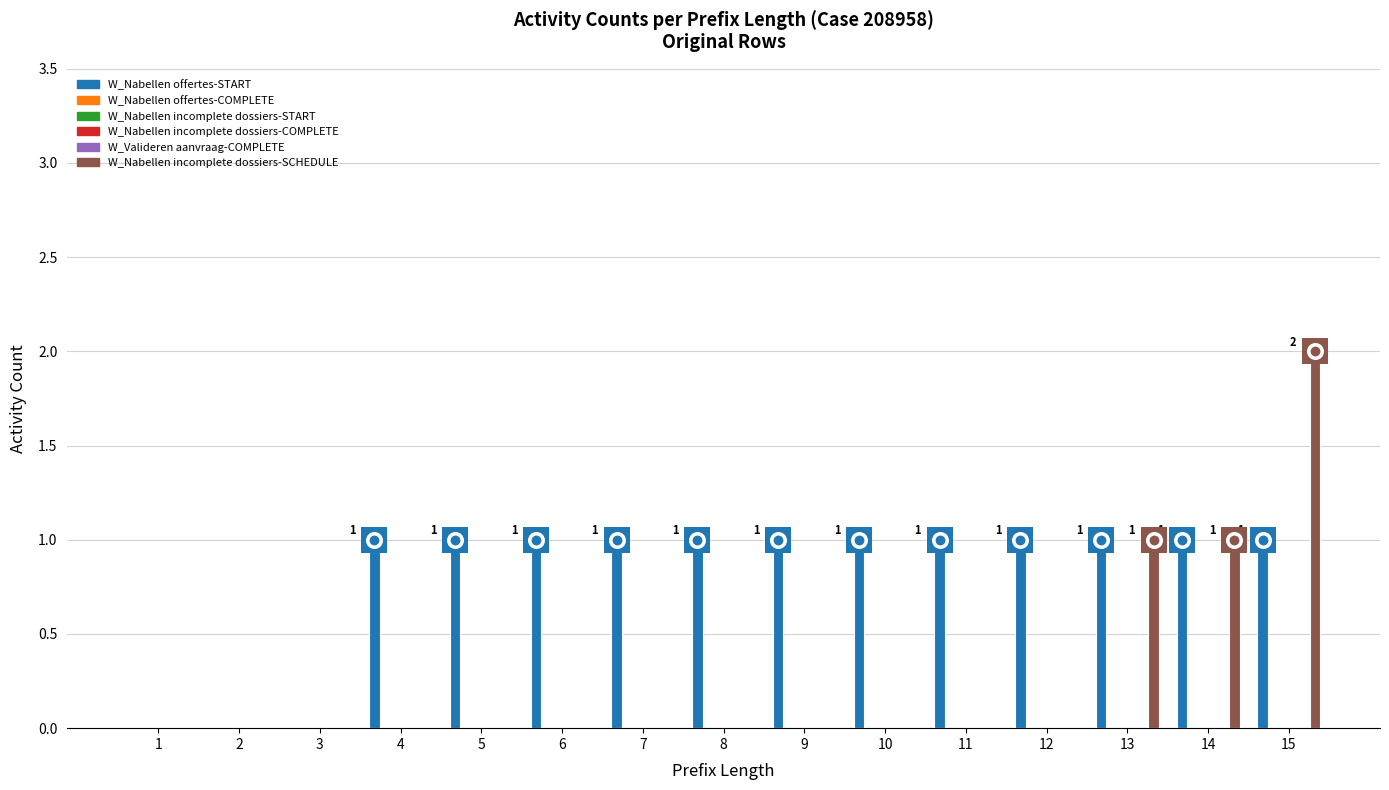

What is the total value across all series at 12?

1